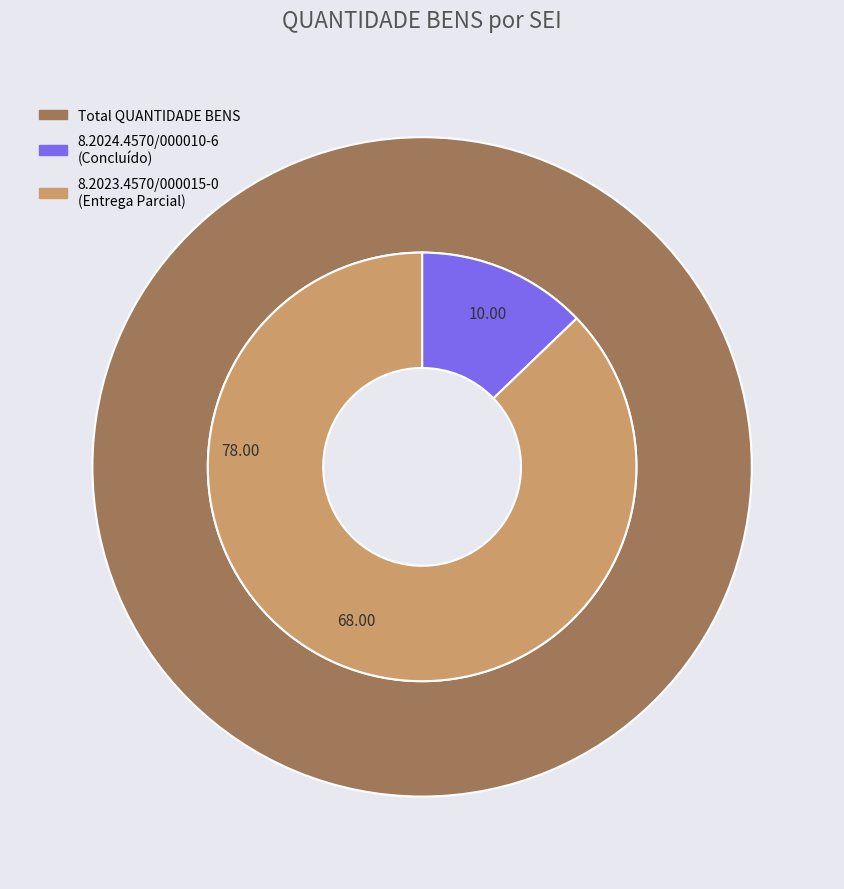

Which has a higher value, 8.2023.4570/000015-0 or 8.2024.4570/000010-6?

8.2023.4570/000015-0